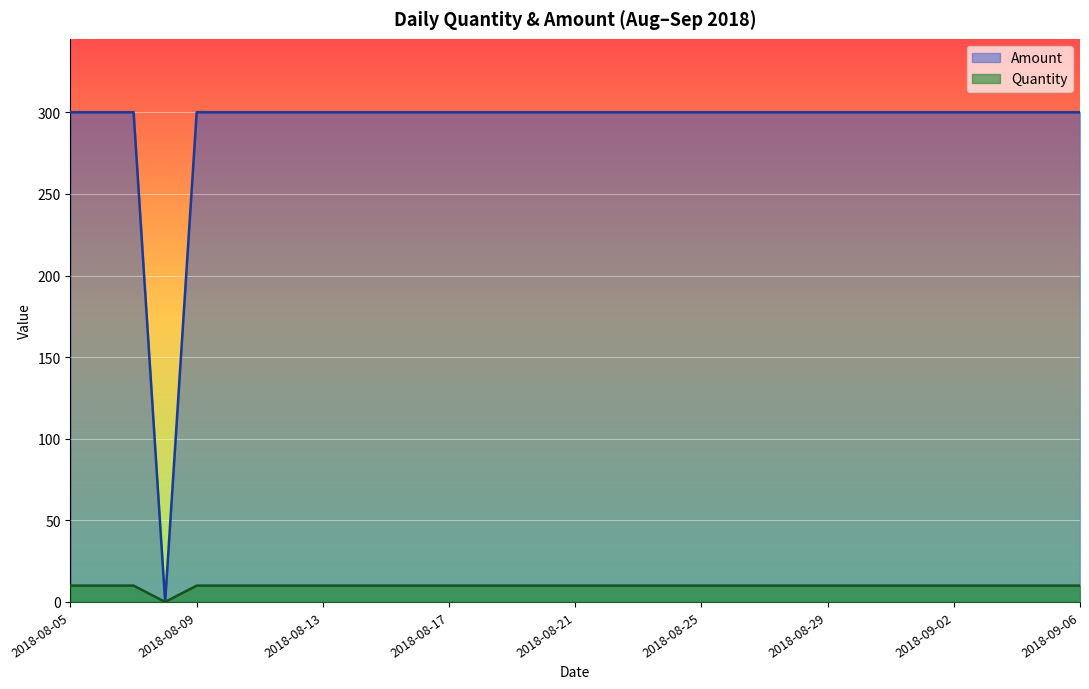

Which series has the largest range (max minus min)?

Amount